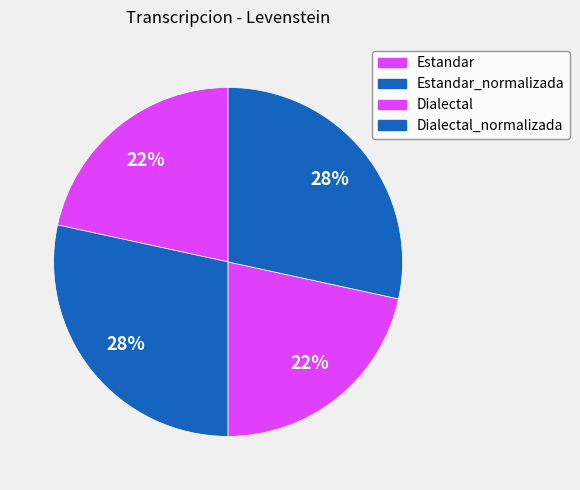

Combined, do Dialectal_normalizada and Estandar account for over 50%?

No